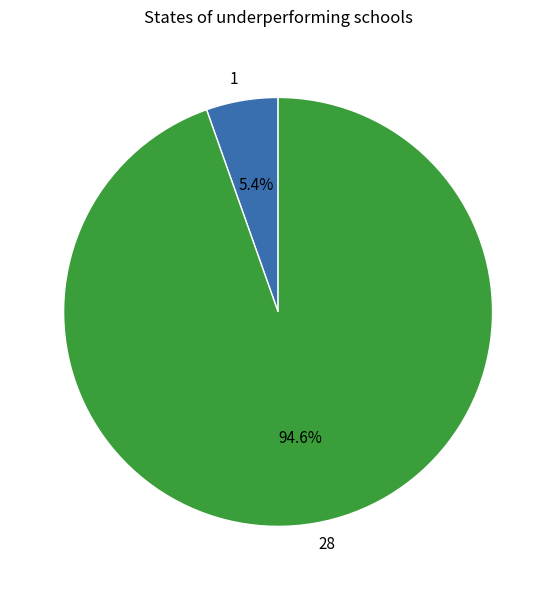

To the nearest percent, what is the combined percentage of 1 and 28?

100%